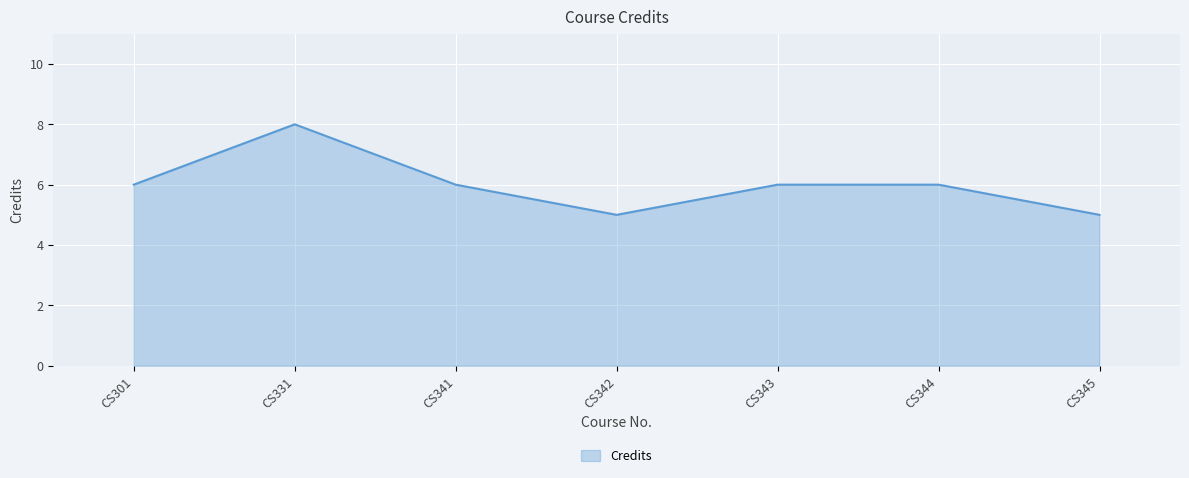

Which has a higher value, CS301 or CS345?

CS301